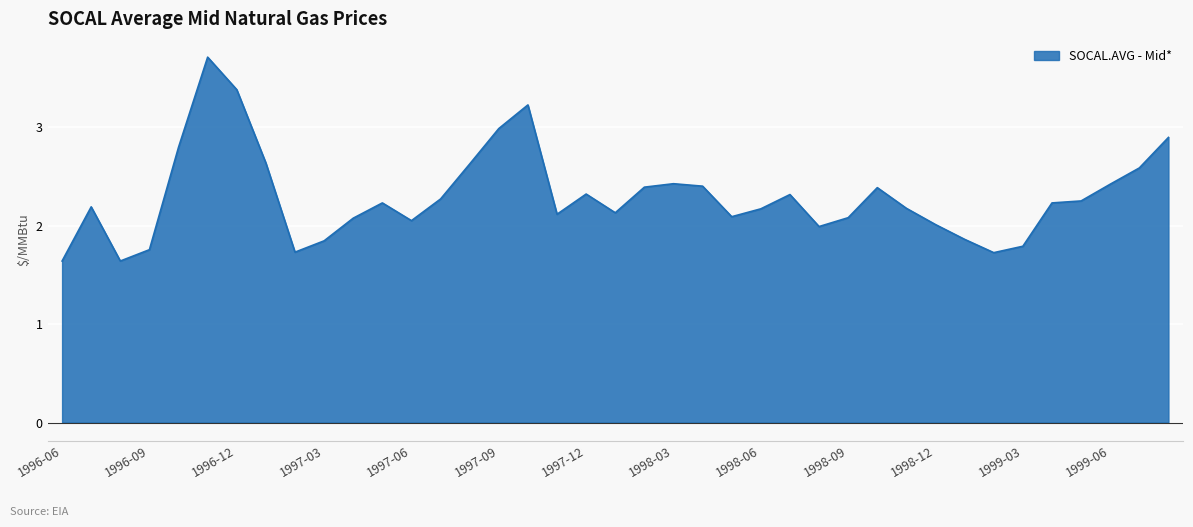

The chart shows a value of 2.9 at 1996-08. True or false?

False